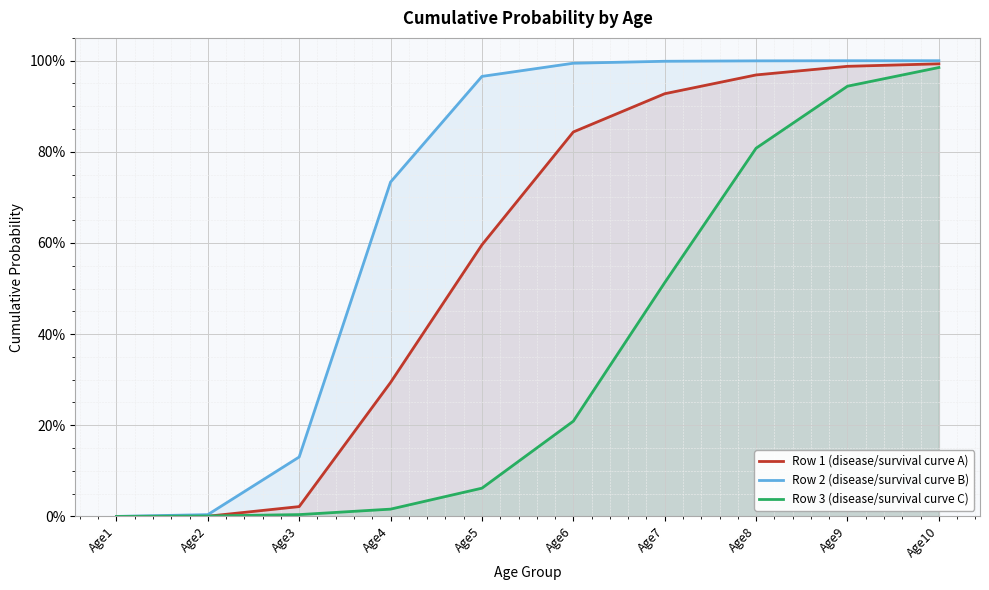

Reading right to left, transcribe all the data shown in this chart.

Row 1 (disease/survival curve A): 1.0	1.0	1.0	0.9	0.8	0.6	0.3	0.0	0.0	0.0
Row 2 (disease/survival curve B): 1.0	1.0	1.0	1.0	1.0	1.0	0.7	0.1	0.0	0.0
Row 3 (disease/survival curve C): 1.0	0.9	0.8	0.5	0.2	0.1	0.0	0.0	0.0	0.0